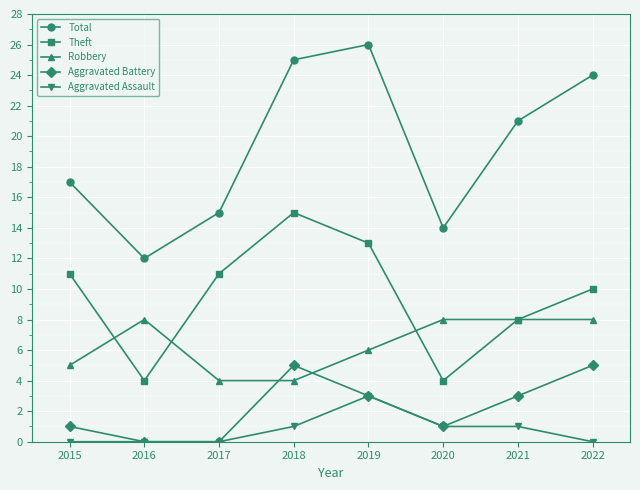

How many interior local peaks does the Total series have?

1